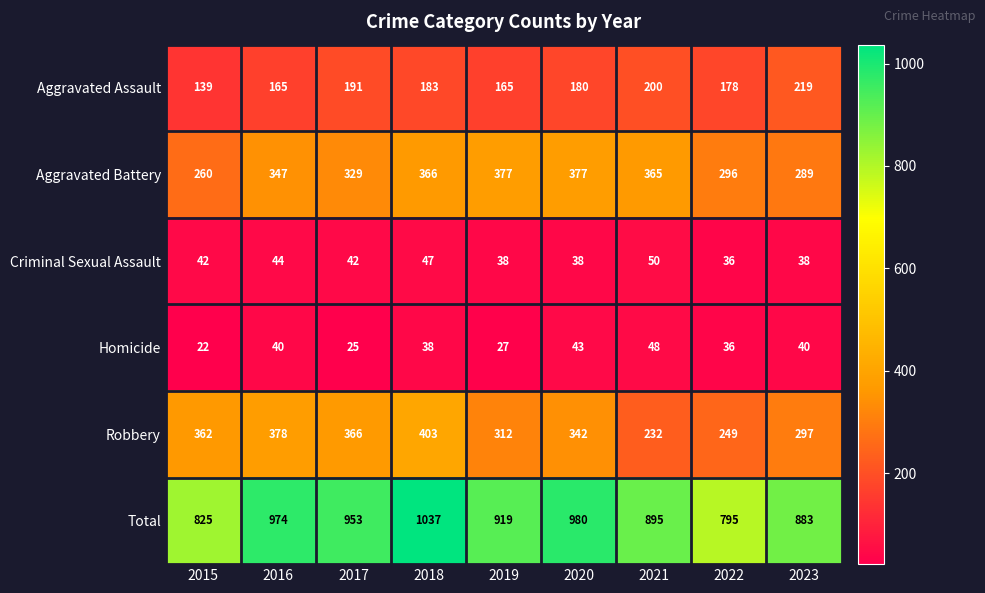

At how many categories does at least one series exceed 642?

9